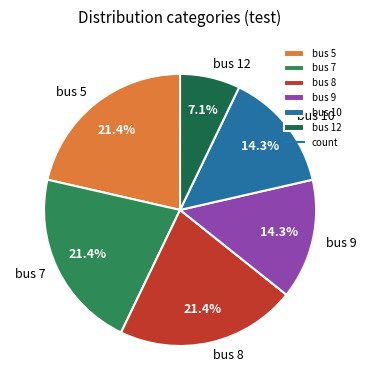

Which slice is the smallest?

bus 12